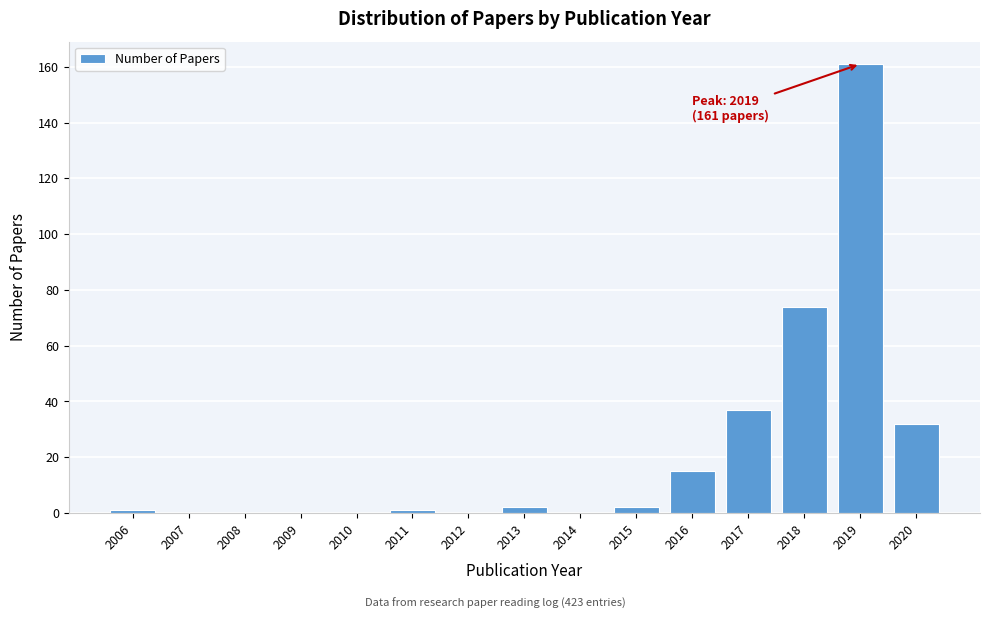

Reading left to right, list all the values displayed in this chart.

2006=1	2007=0	2008=0	2009=0	2010=0	2011=1	2012=0	2013=2	2014=0	2015=2	2016=15	2017=37	2018=74	2019=161	2020=32